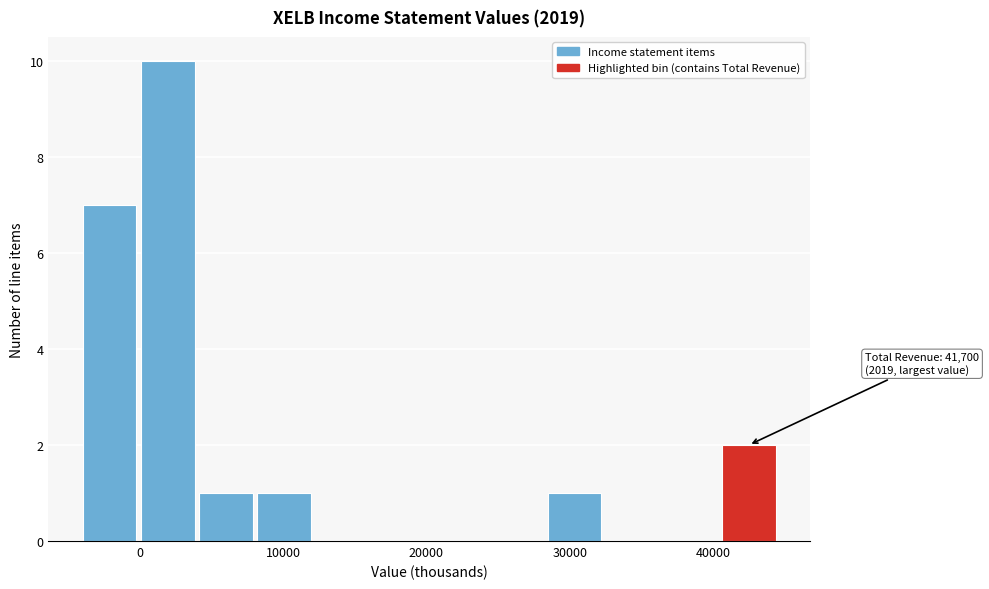

Over which range of the x-axis is the bar tallest?

0 to 4000